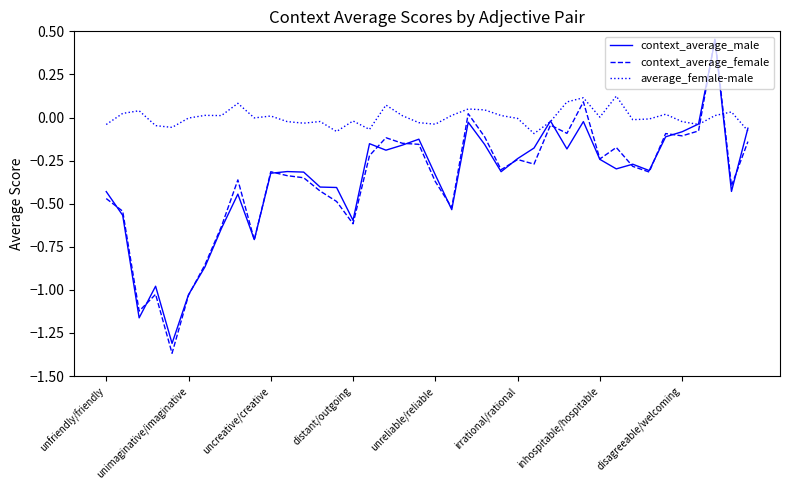

After their last crossing, which series has the higher values: context_average_female or context_average_male?

context_average_male